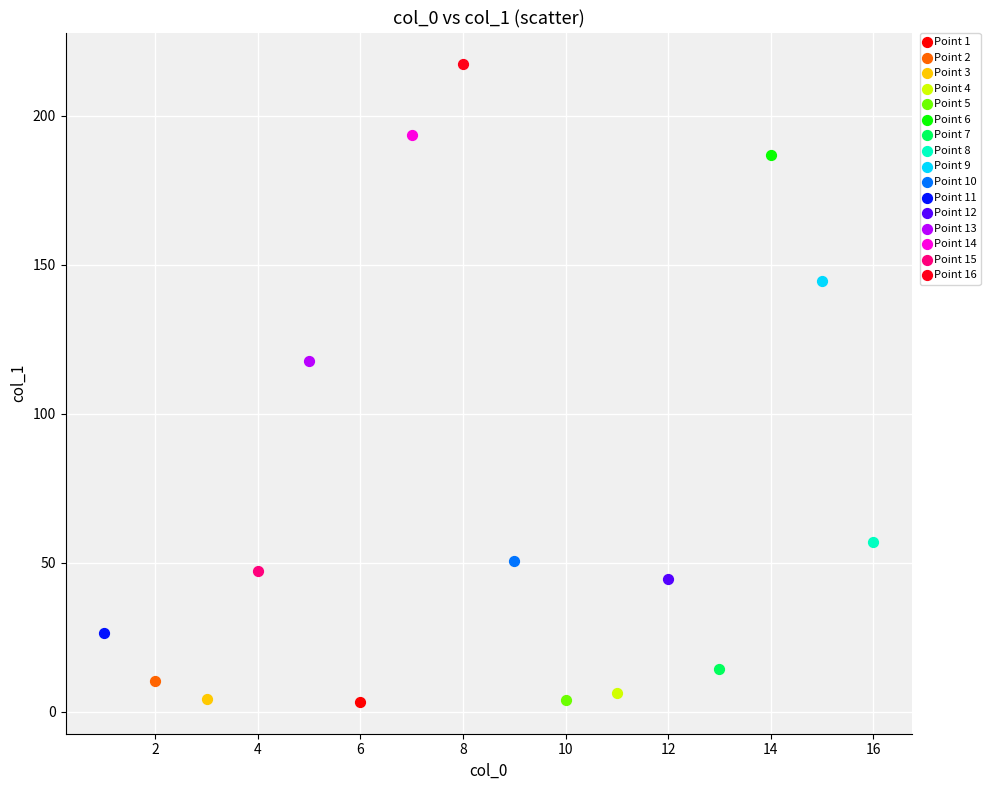

Which series contains the highest Y value?

Point 16